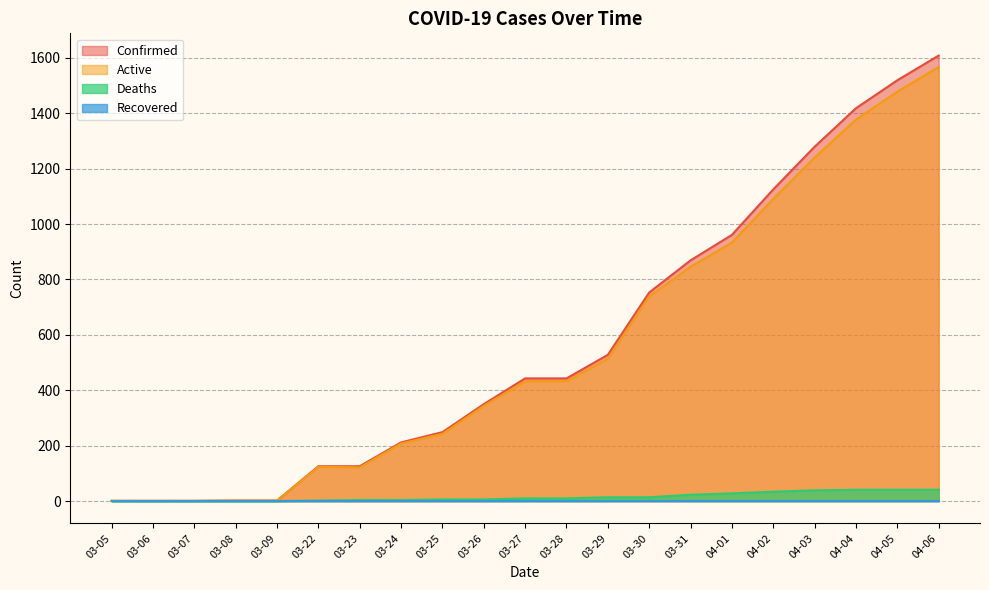

The Active series shows 2 at 03-09. True or false?

True